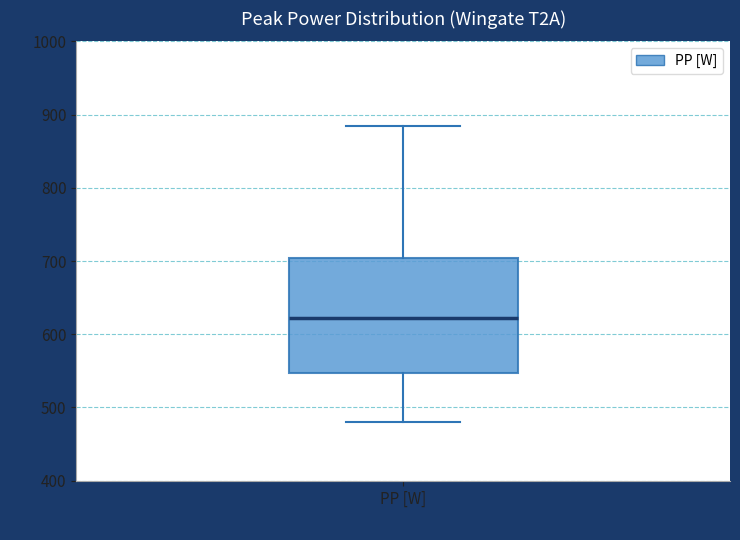

Transcribe this box plot: give where the median line is, the range the box spans, and where the two whiskers end, as read against the y-axis. The values are not printed on the chart, so give them approximately, as read against the axis.

median 620, box 550 to 700, whiskers 480 to 880